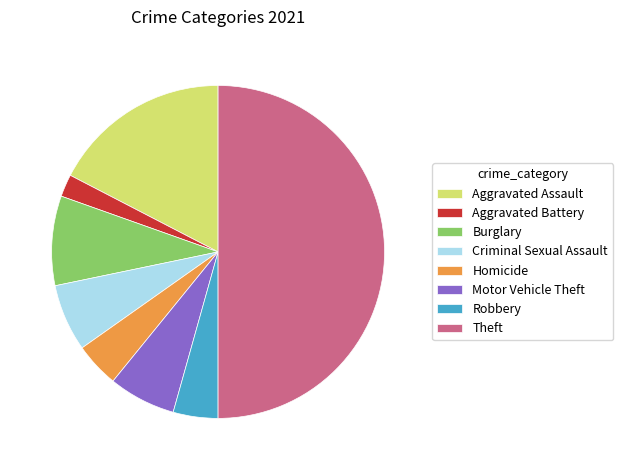

Is it true that Robbery is 4% of the pie?

True